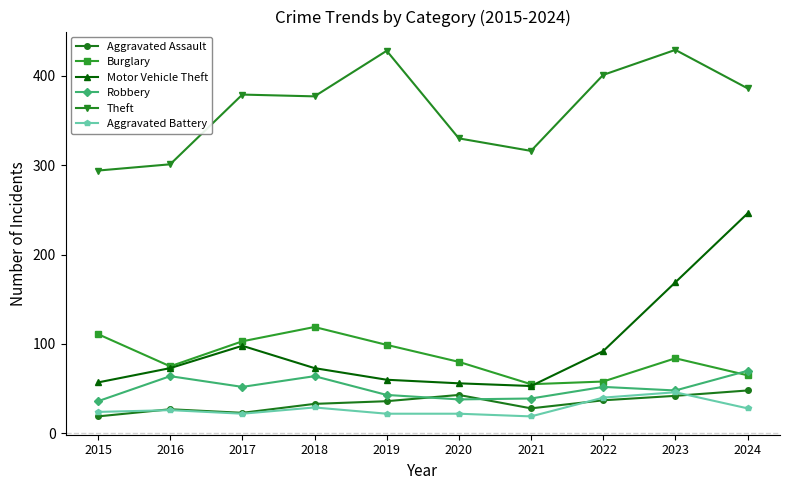

The Burglary series shows 132 at 2020. True or false?

False